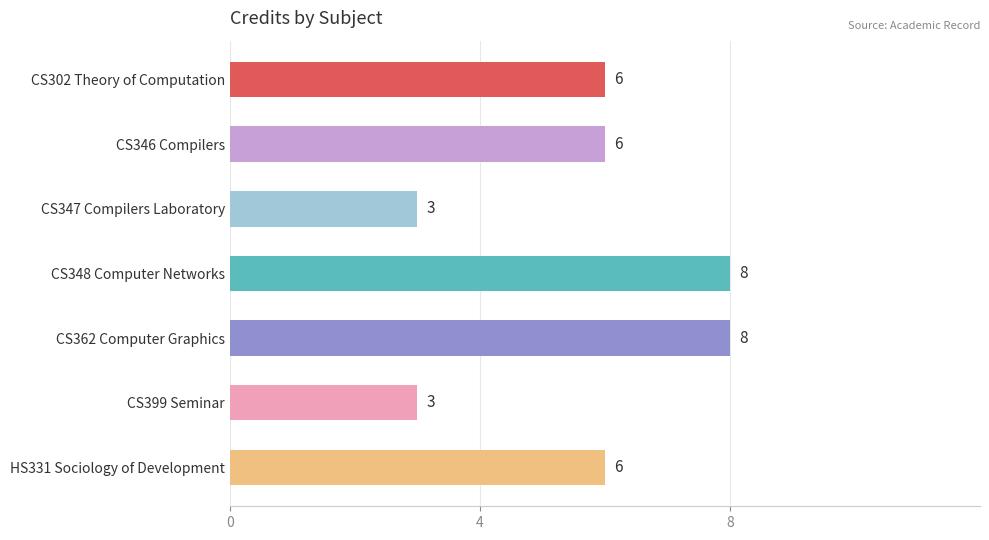

What is the minimum value shown in the chart?

3